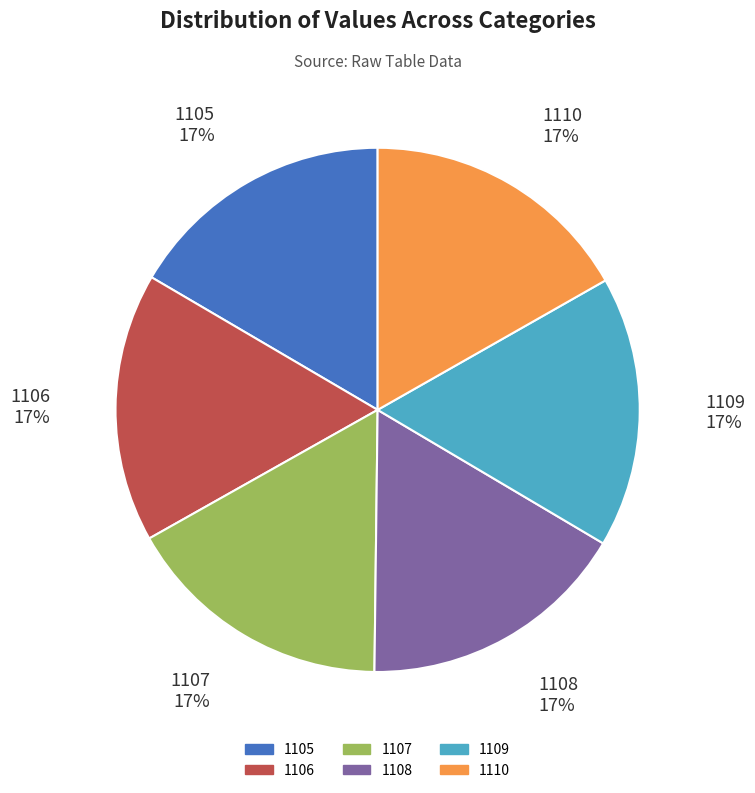

Do 1109 and 1110 together represent more than half of the pie?

No